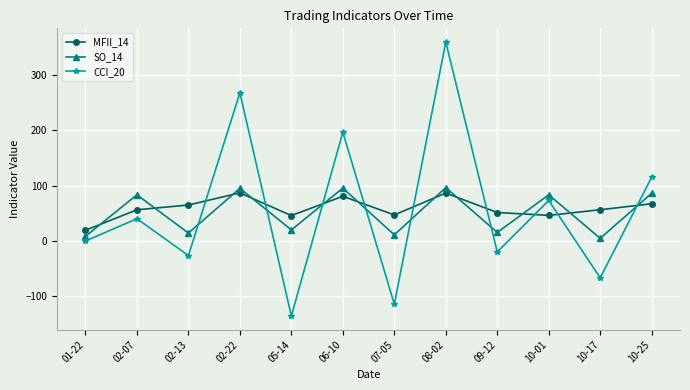

At which label does CCI_20 reach its minimum?

05-14